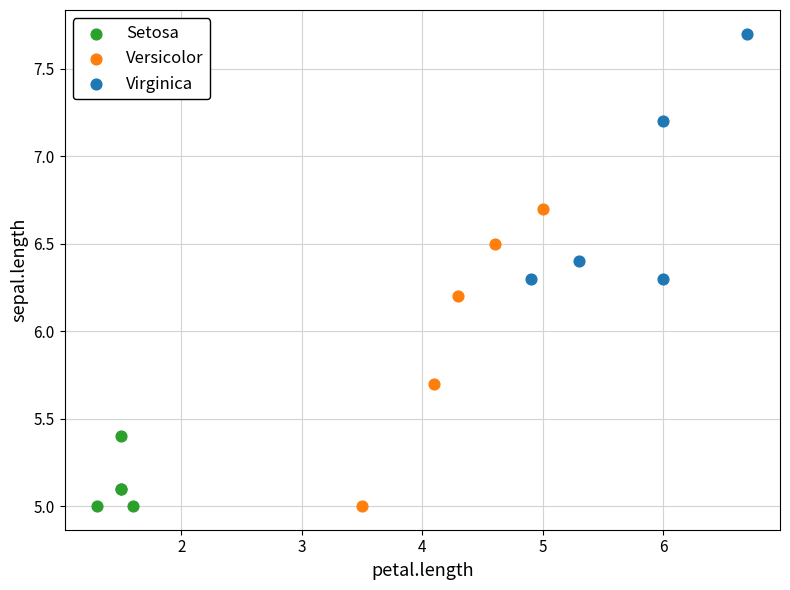

Which series has the largest Y range (max minus min)?

Versicolor